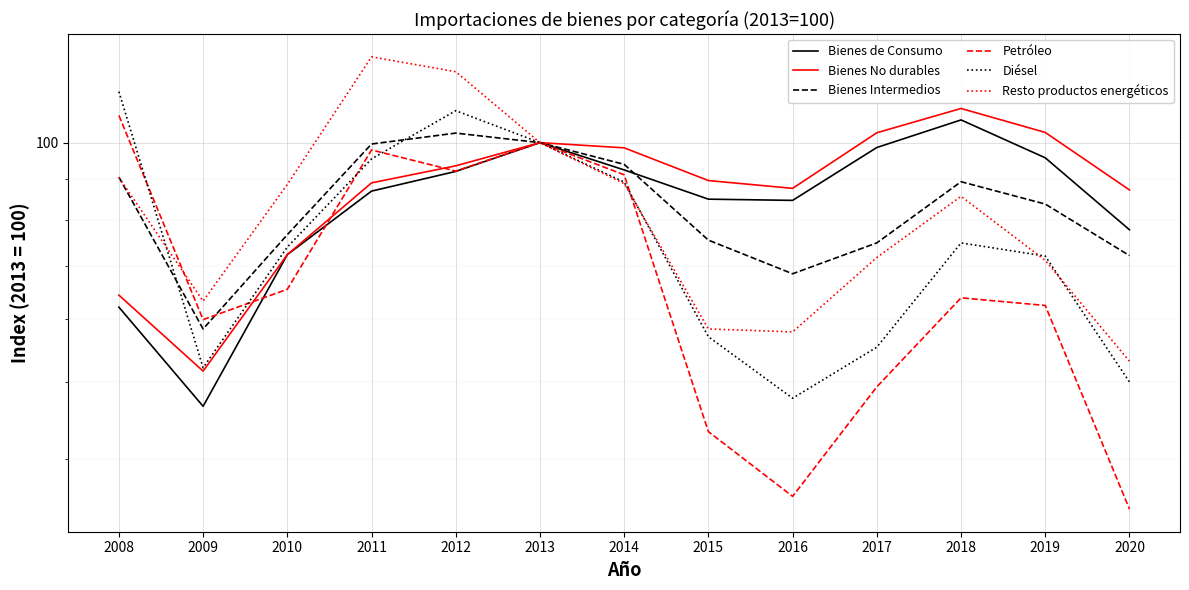

What is the sum of the Petróleo values at 2019 and 2010?

127.8